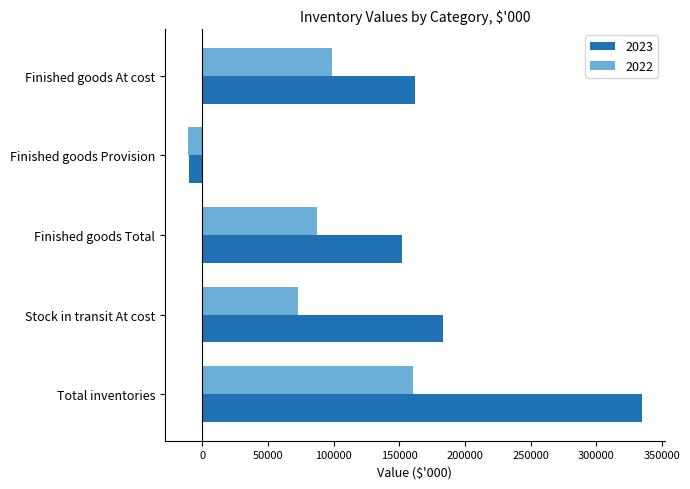

Rank the series at Finished goods At cost from highest to lowest value.

2023, 2022